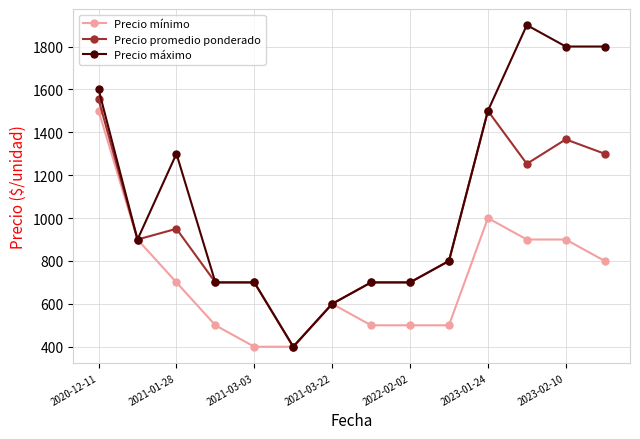

True or false: Precio promedio ponderado has more than 1 interior local peaks.

True